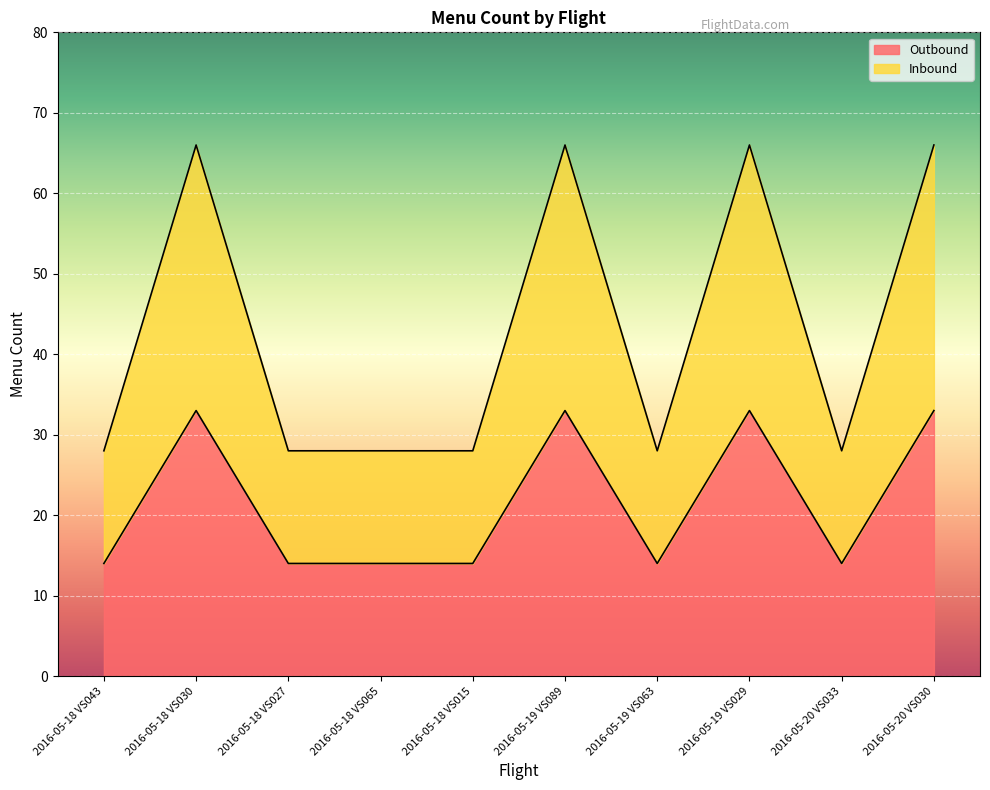

True or false: Inbound and Outbound intersect in this chart.

False